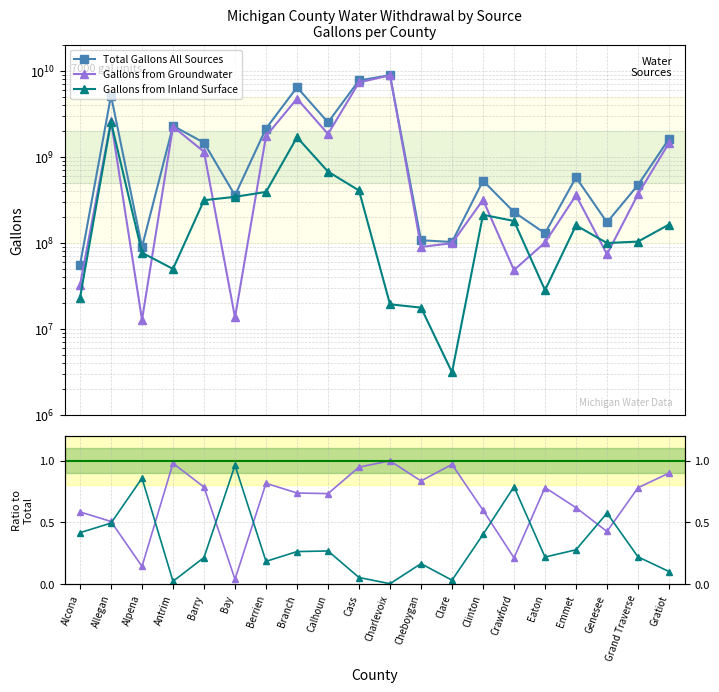

At how many categories does at least one series exceed 5399385633?

3